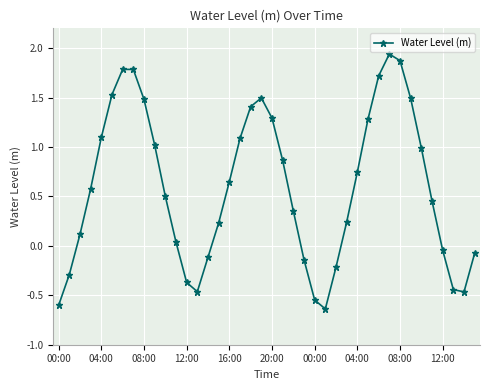

What is the sum of all values?

23.6